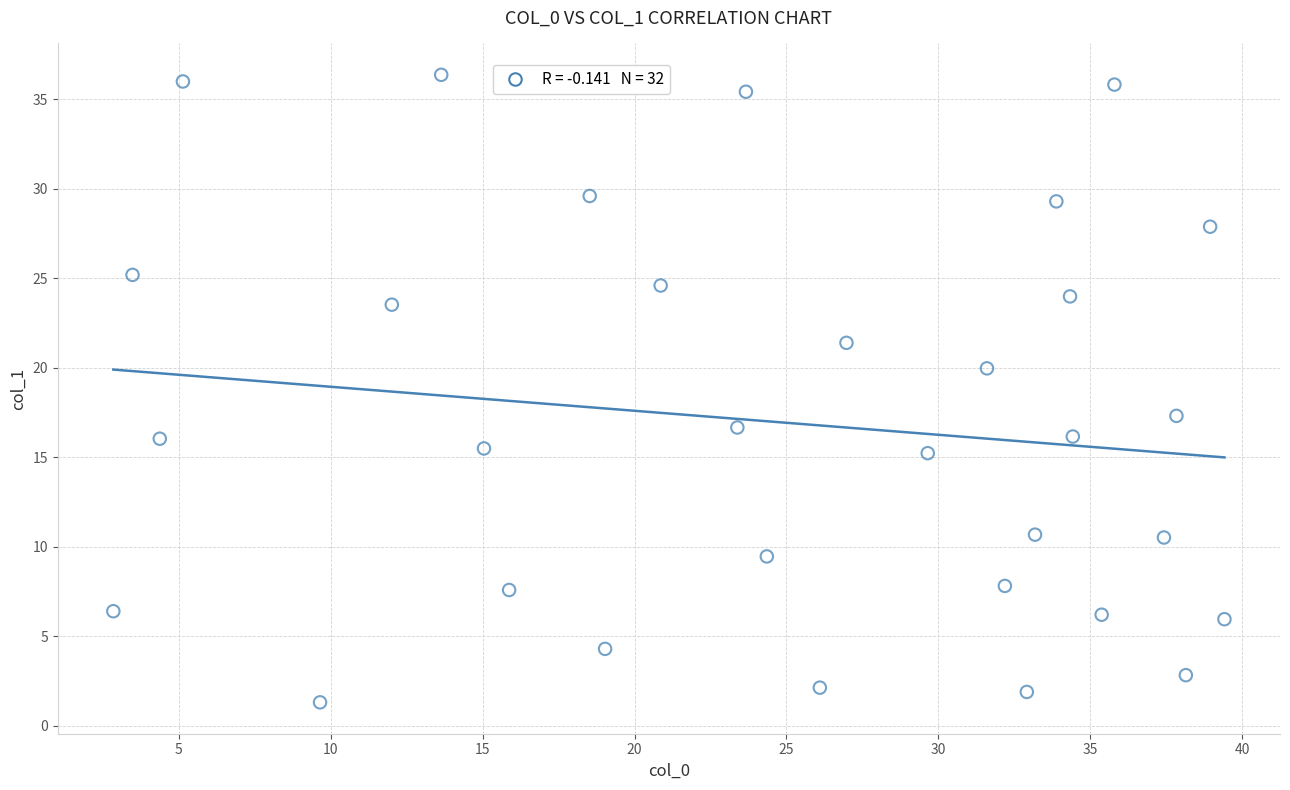

What is the range of Y values (max minus min)?

35.0